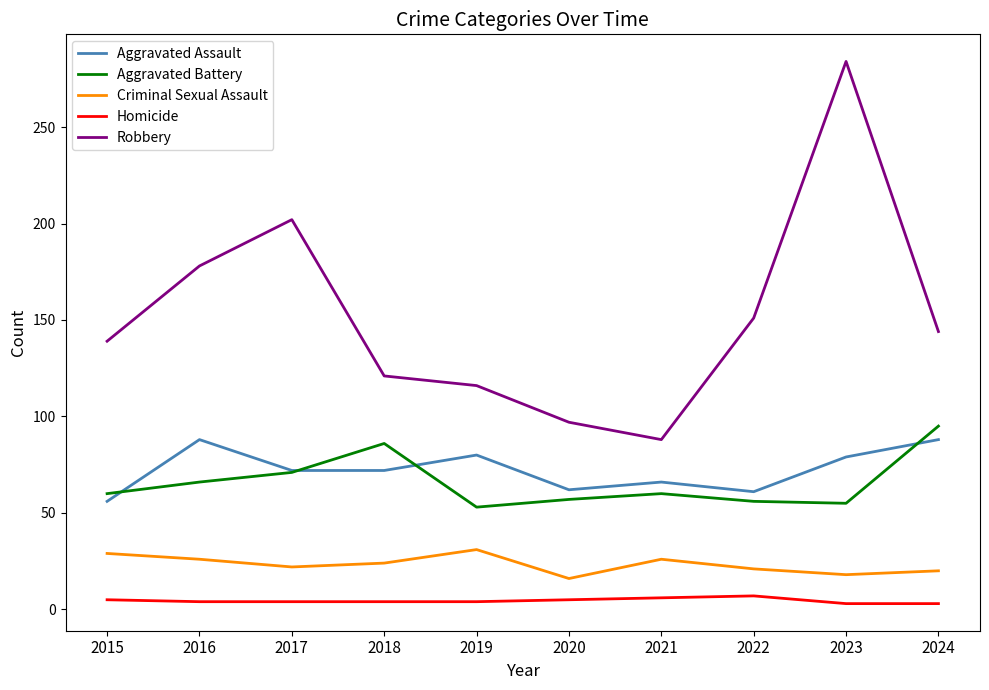

The value of Robbery at 2018 is 121. True or false?

True